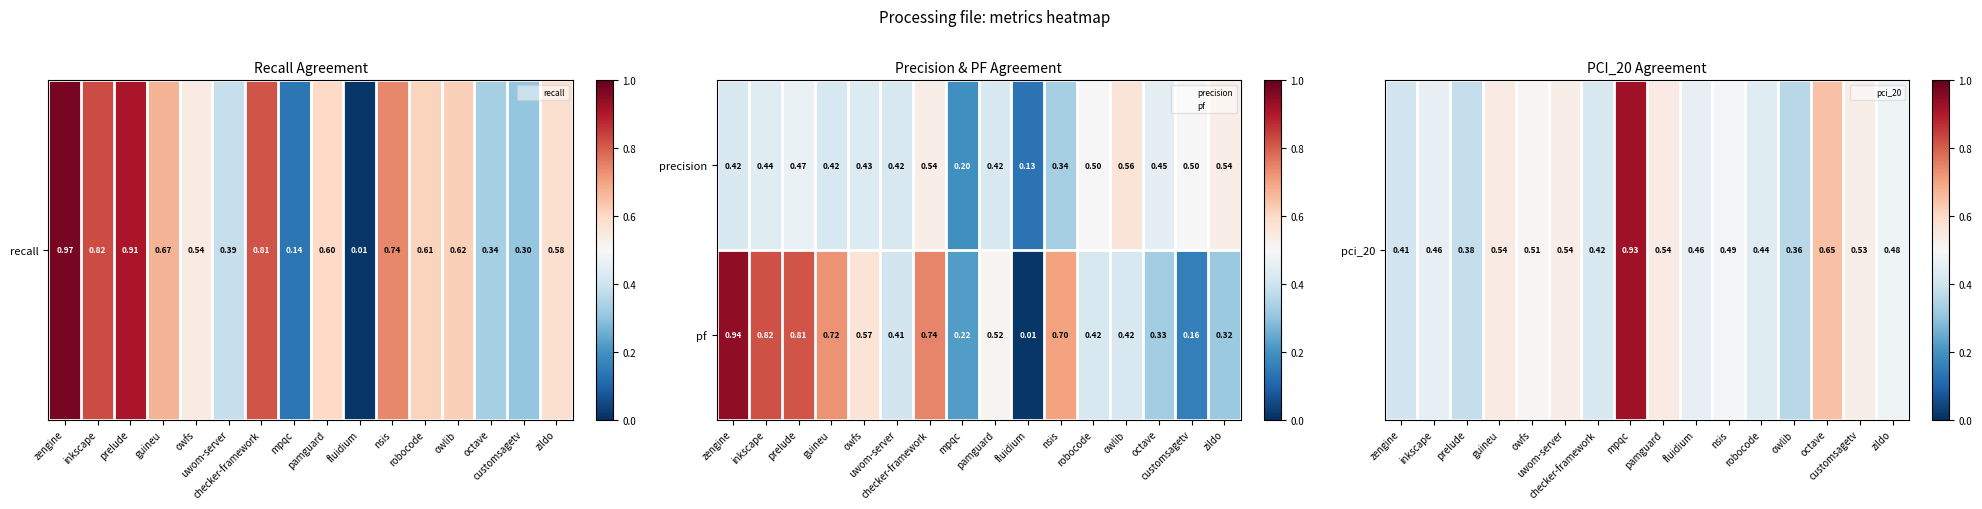

Which series has the widest spread of values?

pf